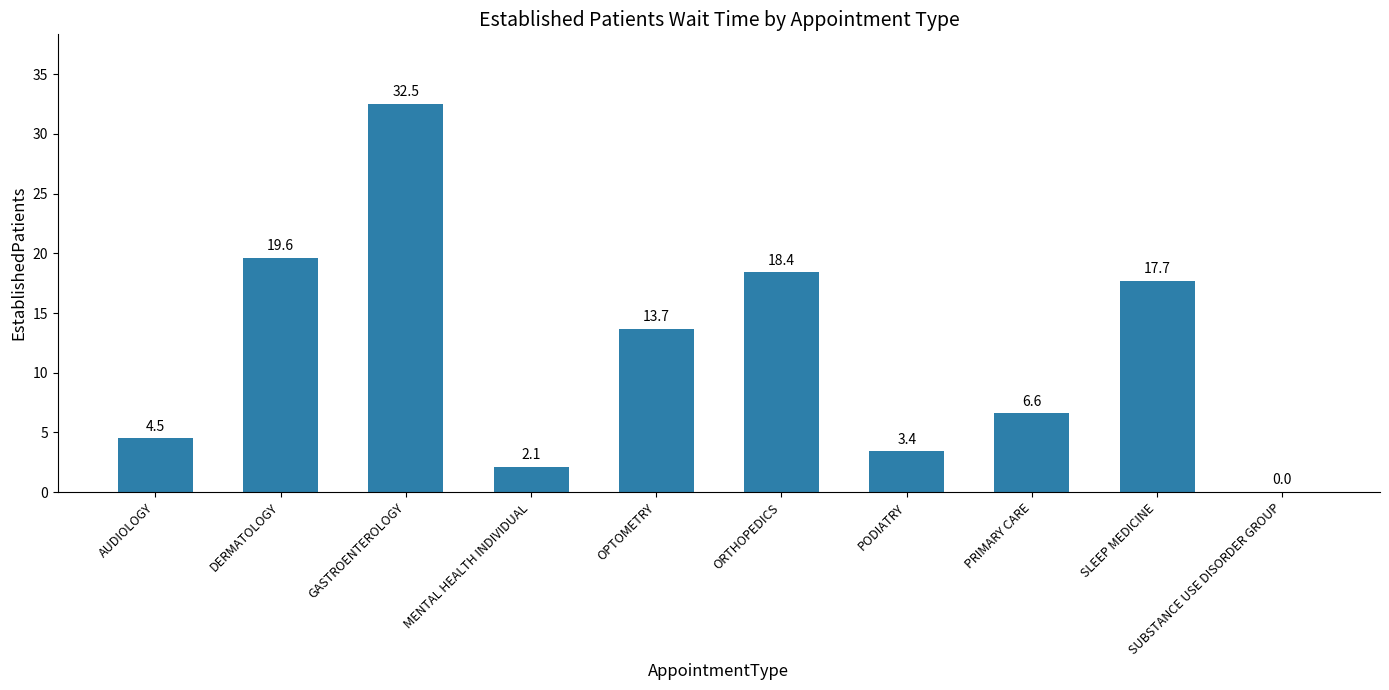

How many series are shown in this chart?

1